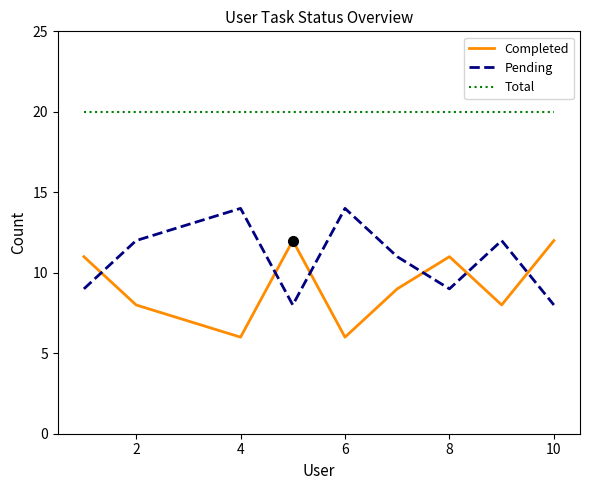

Which series ends up on top after the final intersection of Pending and Completed?

Completed